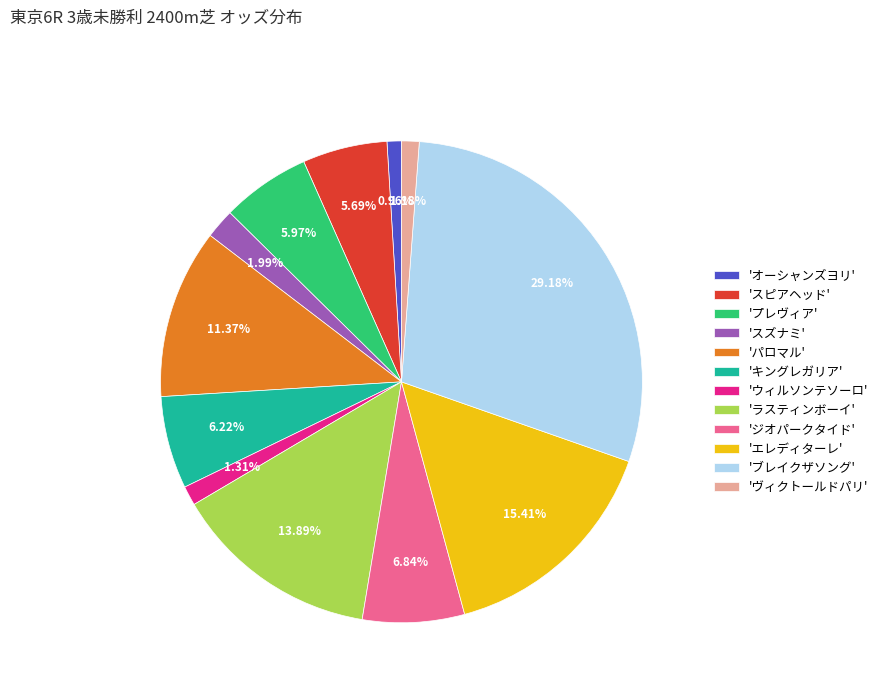

Is the sum of 'パロマル' and 'キングレガリア' greater than half?

No